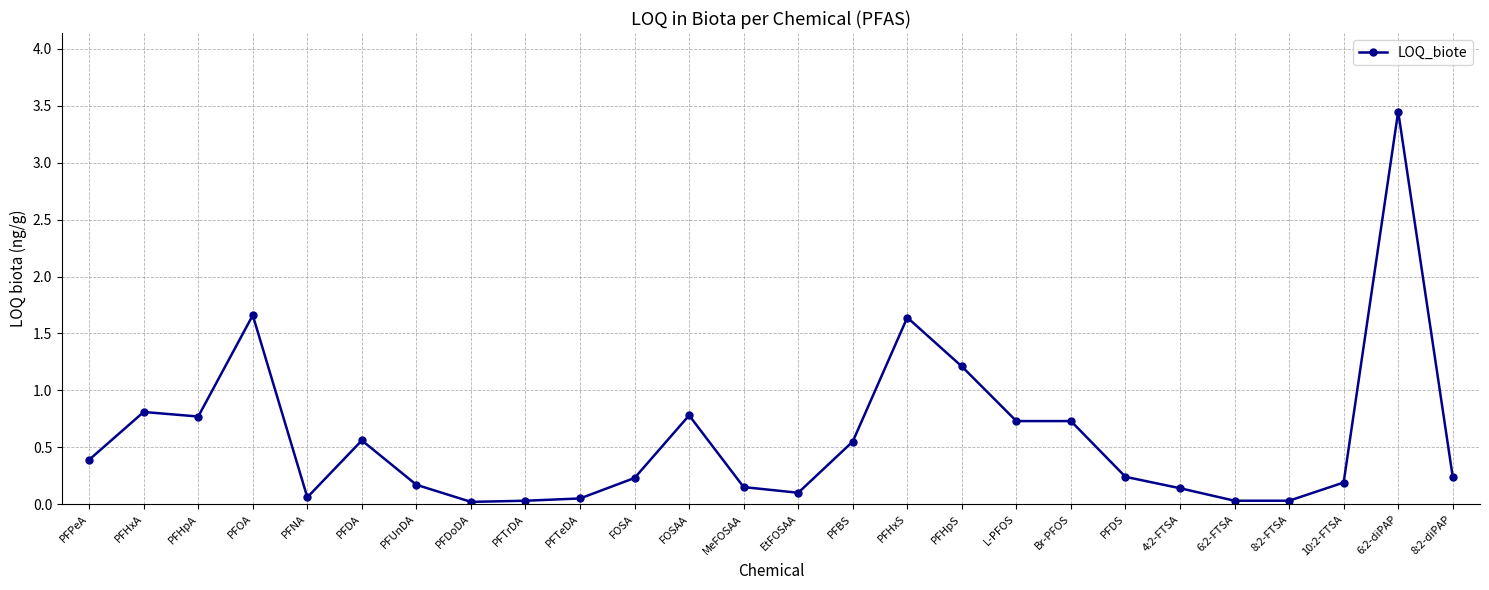

What value does the data have at PFOA?

1.7